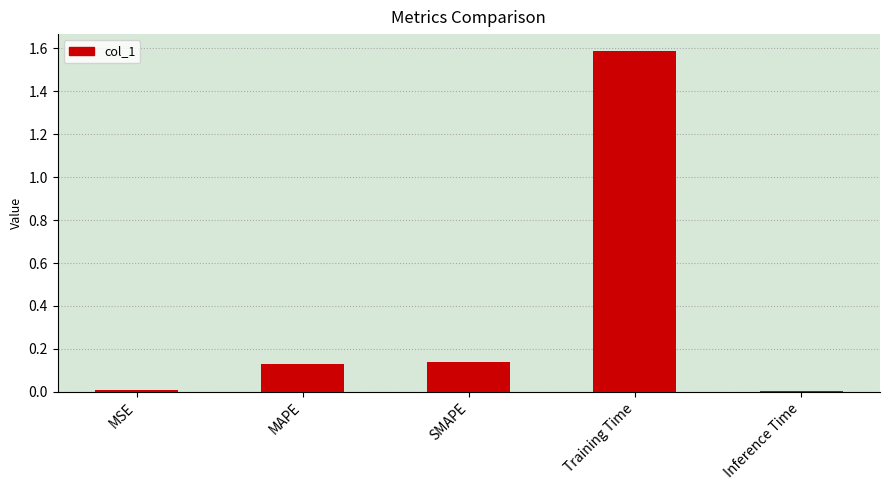

What is the label of the 2nd bar from the right?

Training Time